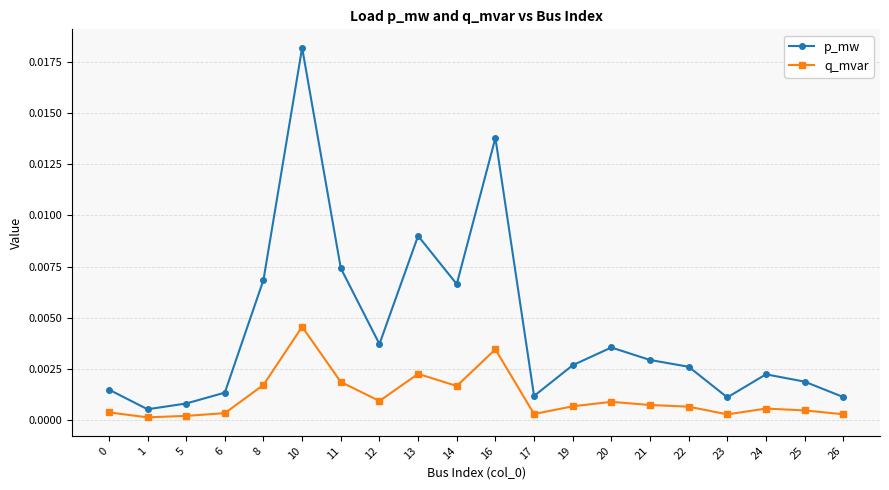

Rank the series by their maximum value, from highest to lowest.

p_mw, q_mvar